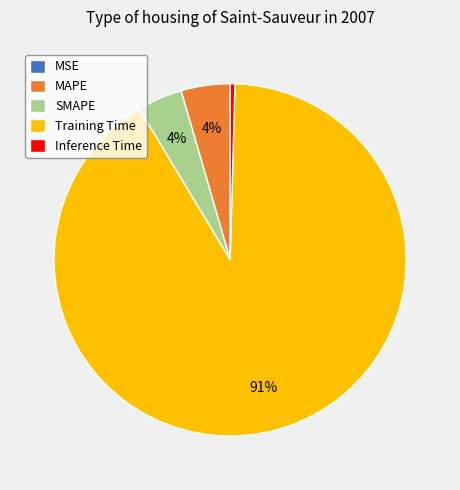

To the nearest percent, what portion does MAPE represent?

4%